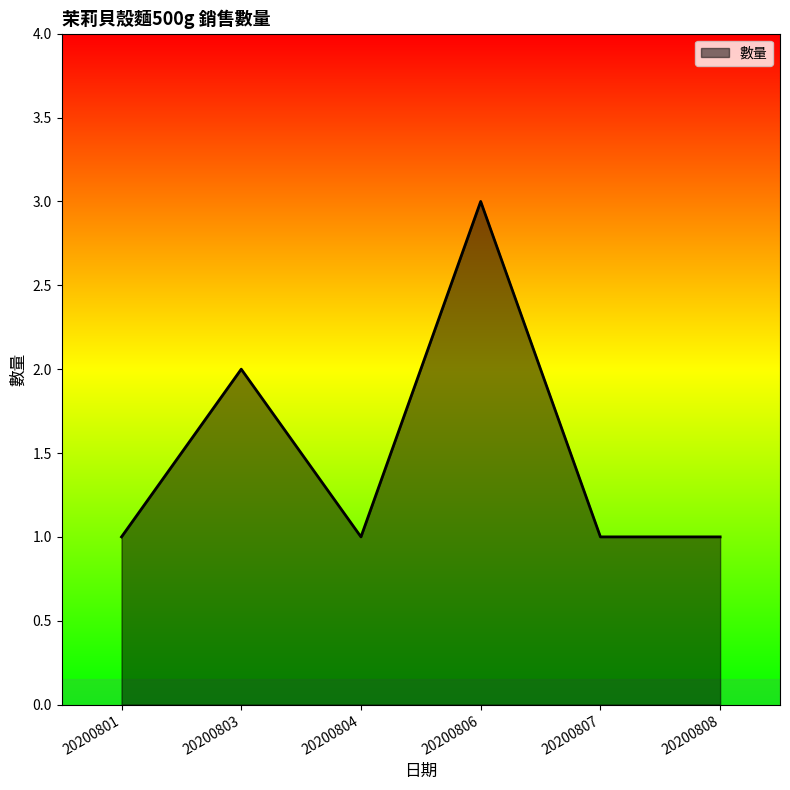

What is the sum of all values?

9